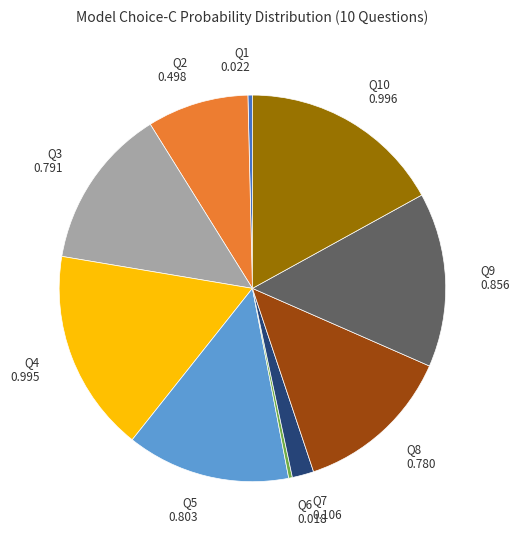

Does Q7 account for over 50% of the chart?

No